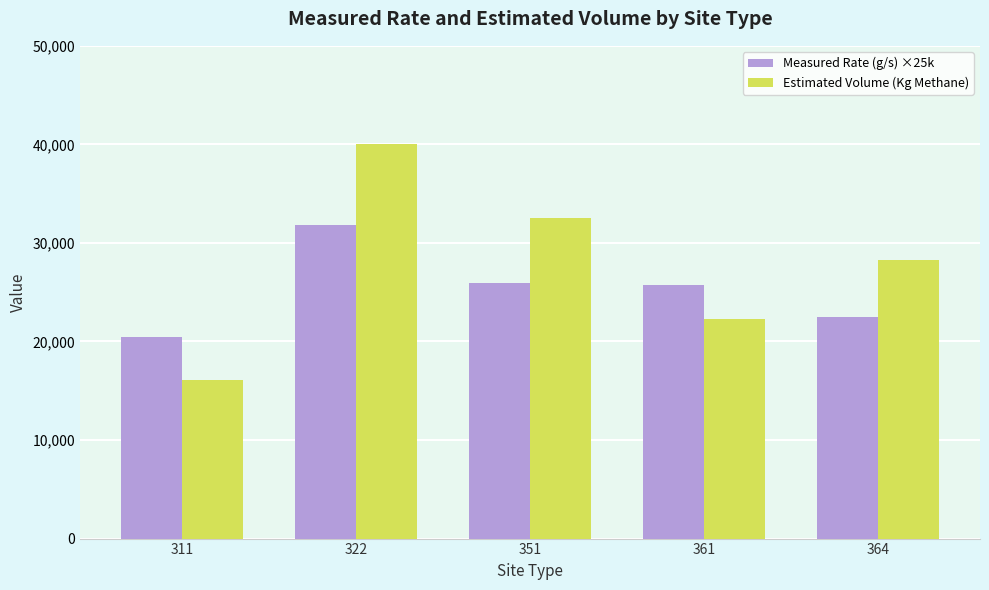

What is the difference between the second highest and minimum values in the Estimated Volume (Kg Methane) series?

16454.6